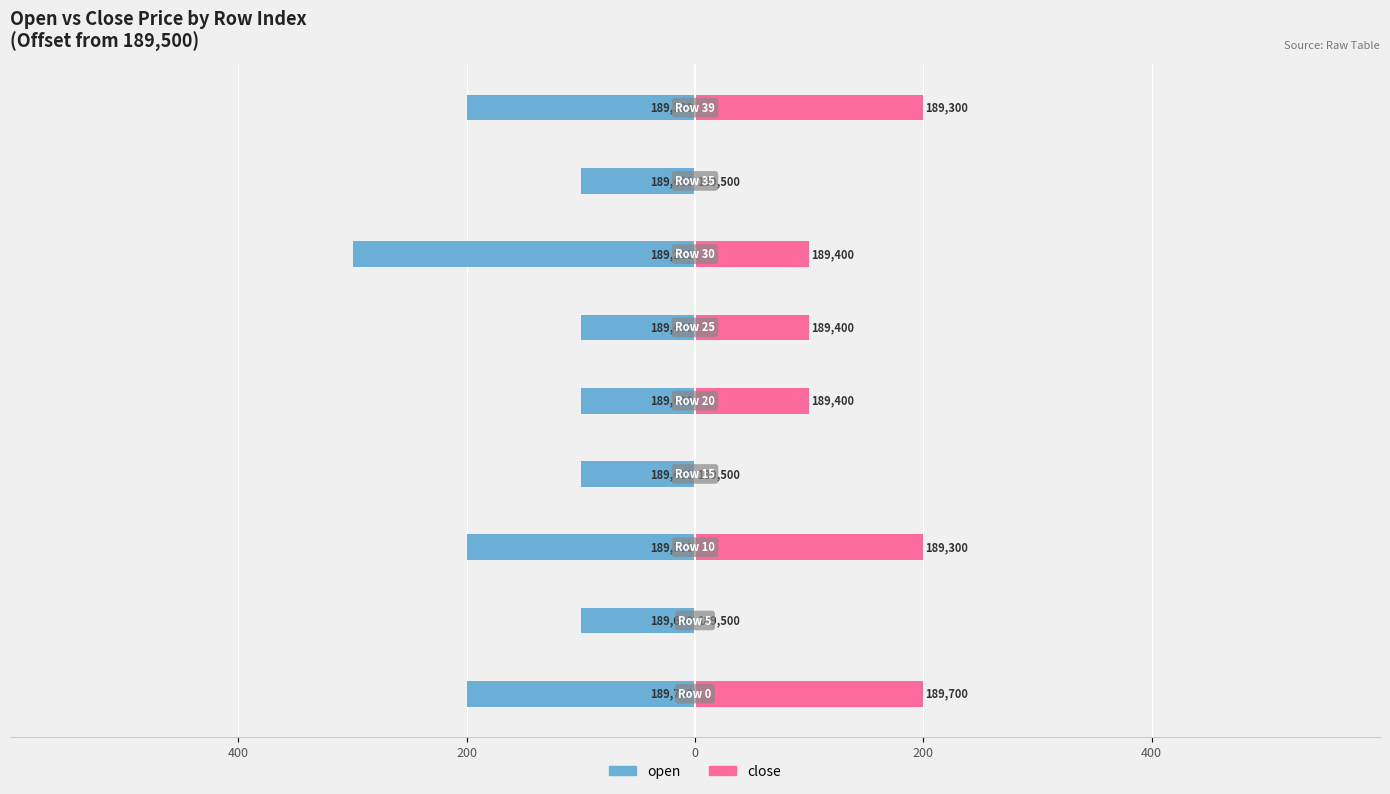

How many bars are there in total?

18